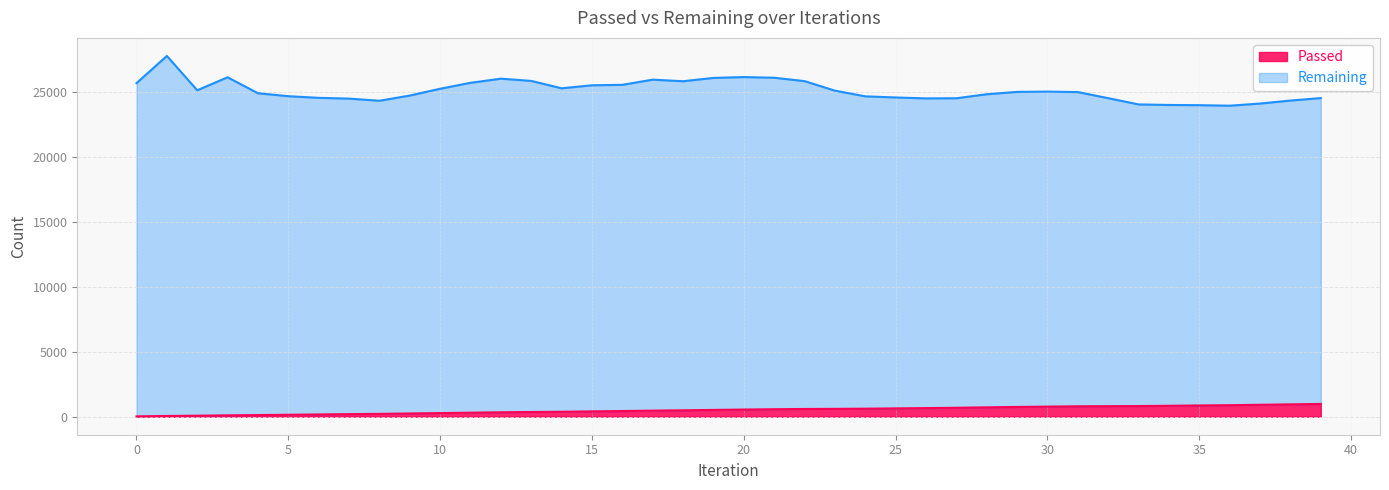

What is the minimum value shown in the chart?

25